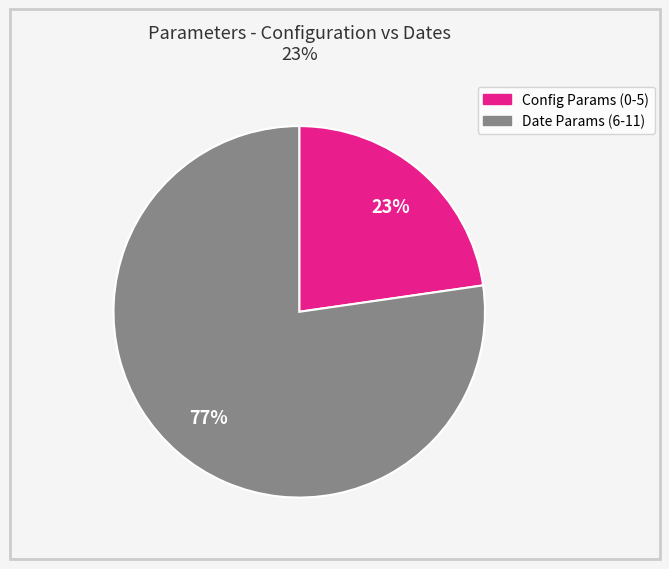

Does any single category account for the majority?

Yes